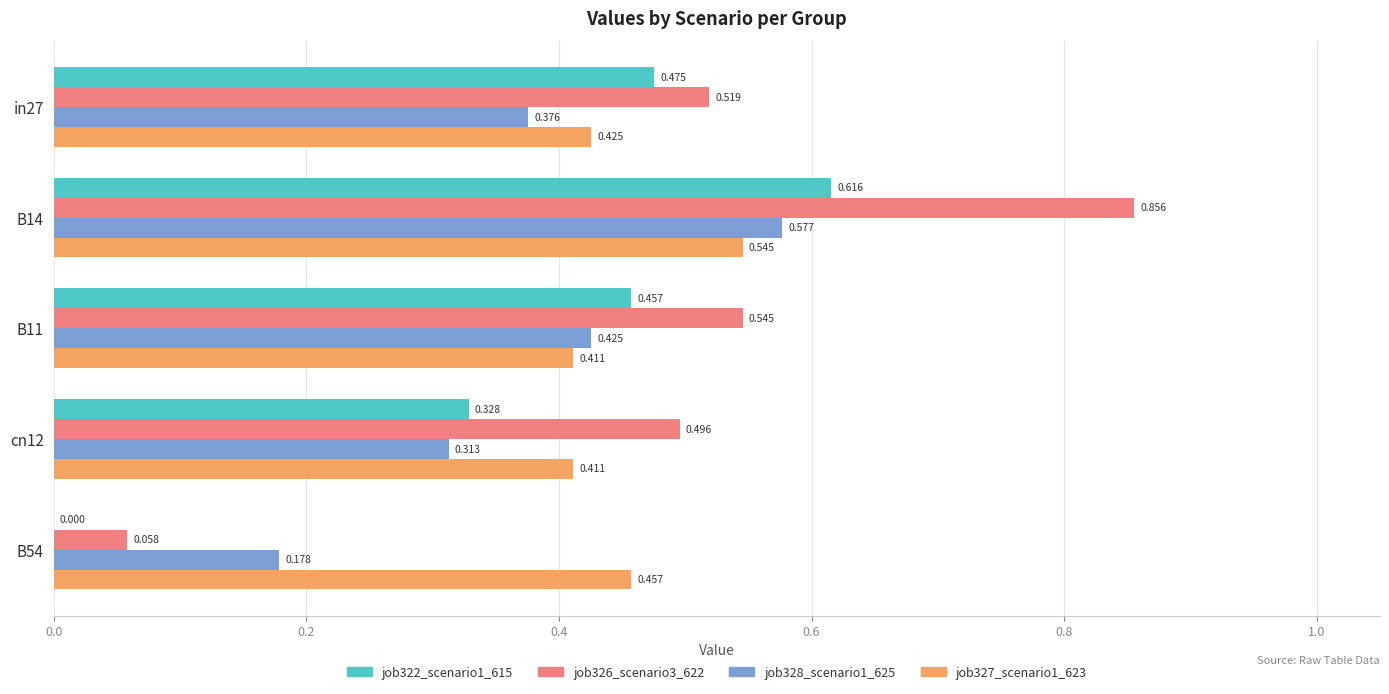

Is the value of job326_scenario3_622 at in27 greater than the value of job327_scenario1_623 at in27?

Yes